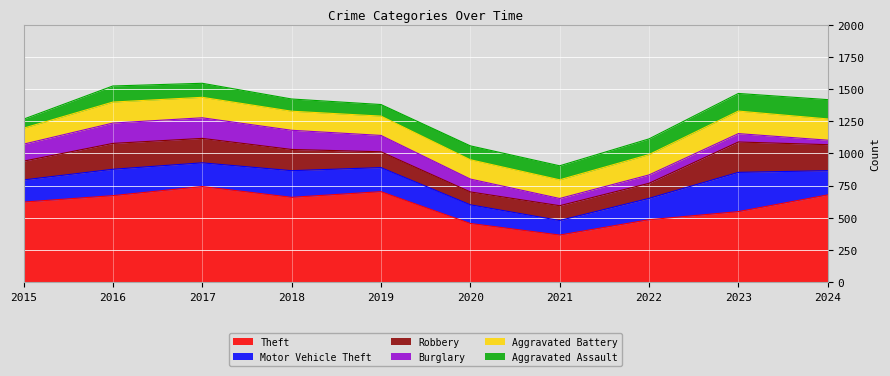

What are all the series names shown in the legend?

Theft, Motor Vehicle Theft, Robbery, Burglary, Aggravated Battery, Aggravated Assault